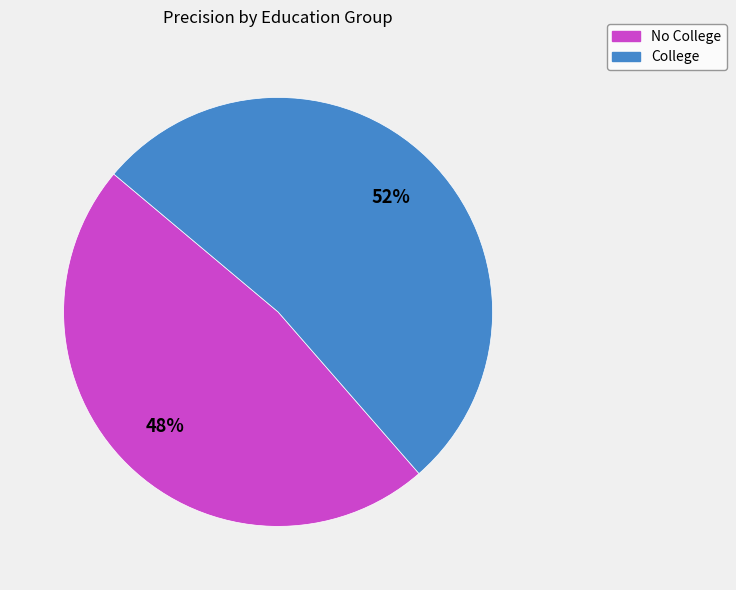

Which category accounts for the majority?

College